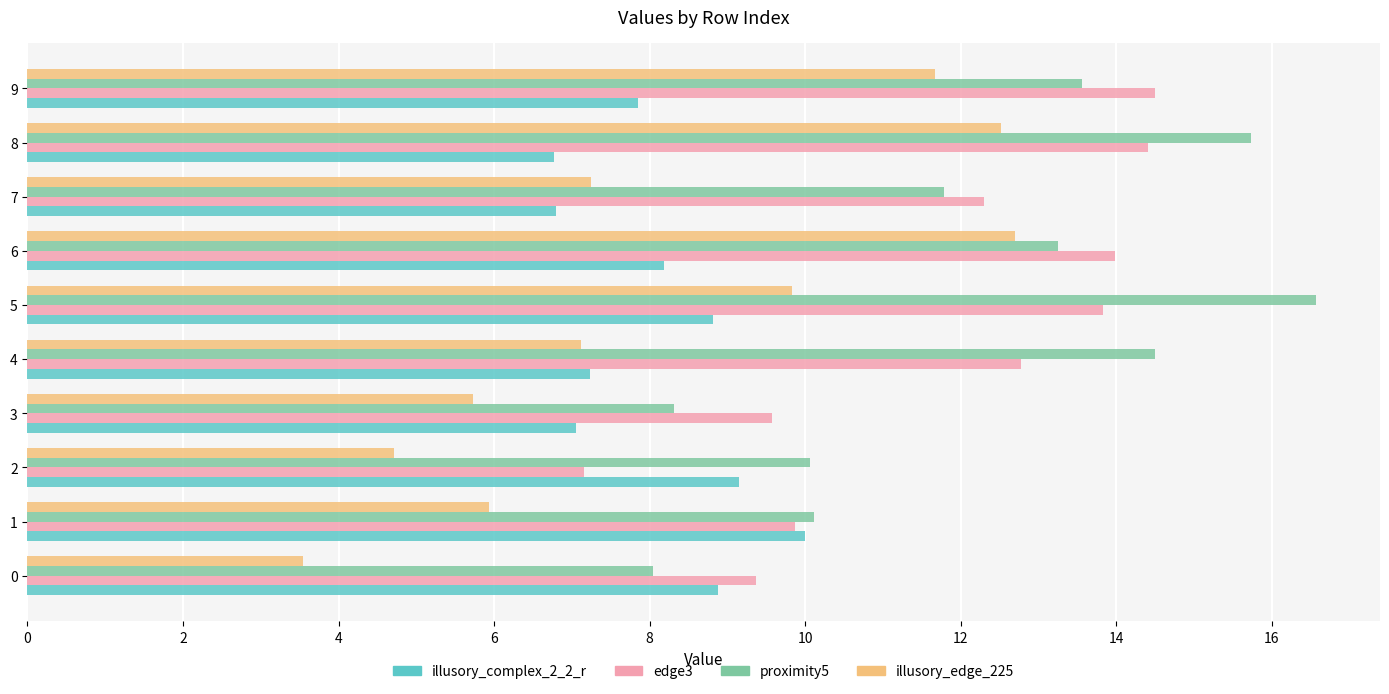

Which series has the largest total across all categories?

proximity5